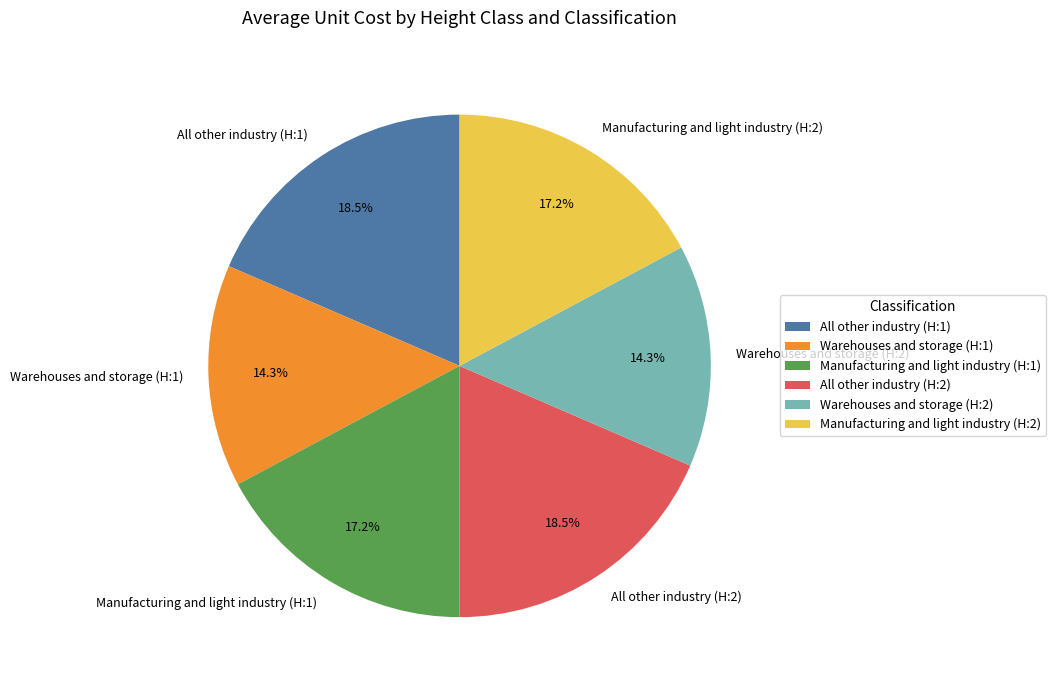

To the nearest percent, what is the average slice percentage?

17%